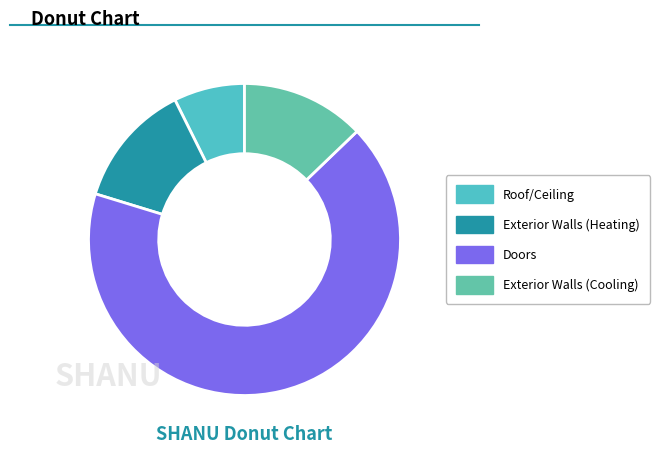

How many segments does this pie chart have?

4